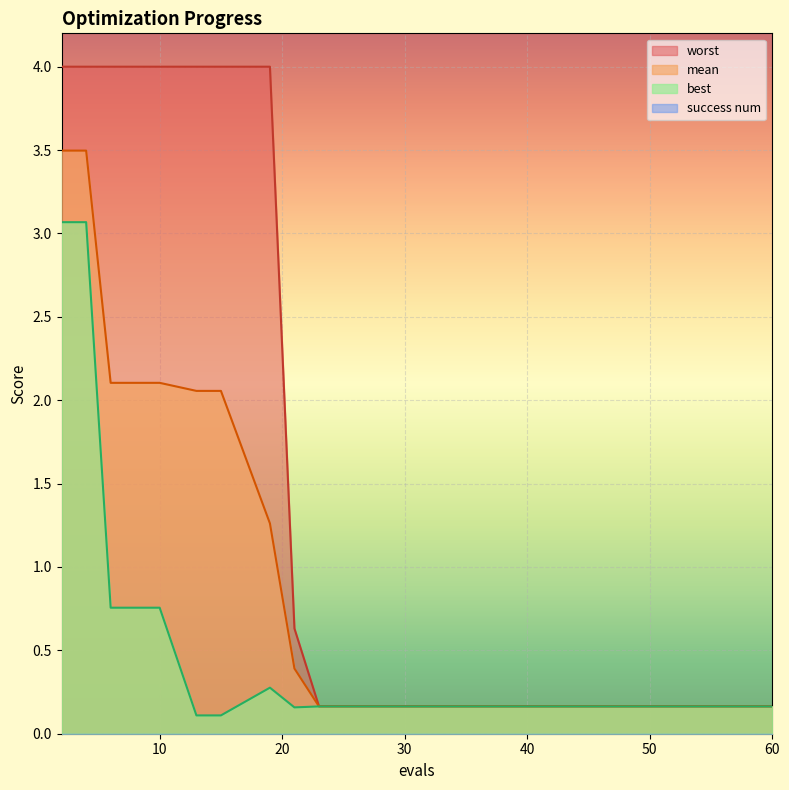

True or false: mean and worst cross at least once.

False